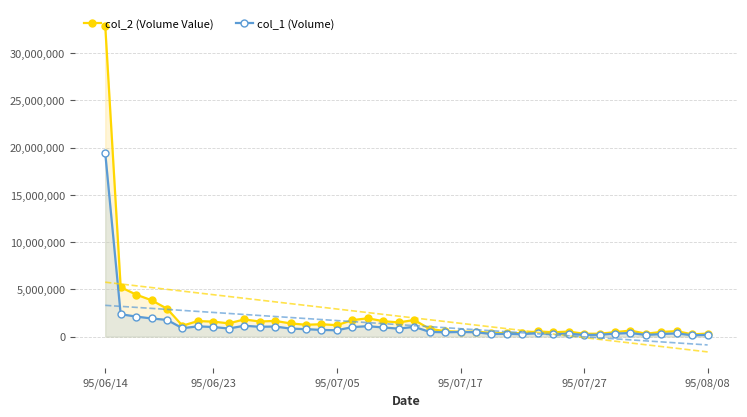

What is the difference between the col_2 (Volume Value) values at 20 and 28?

1200200